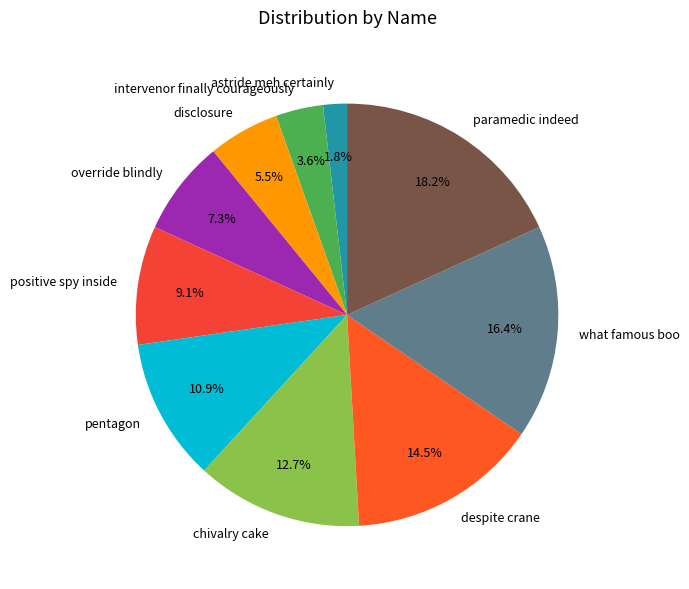

How much of the chart is everything except disclosure?

94.5%